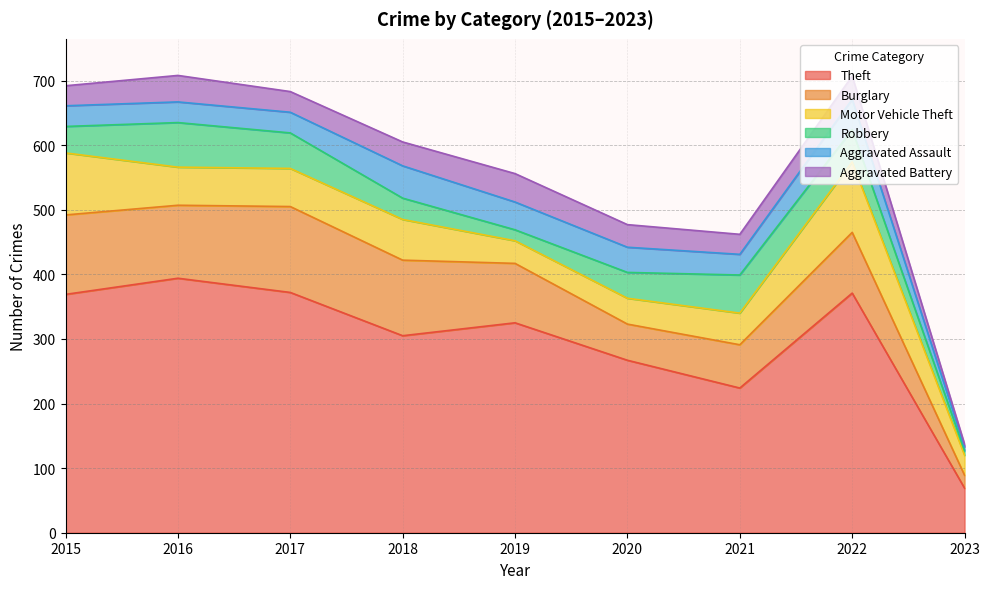

The value of Aggravated Battery at 2017 is 32. True or false?

True